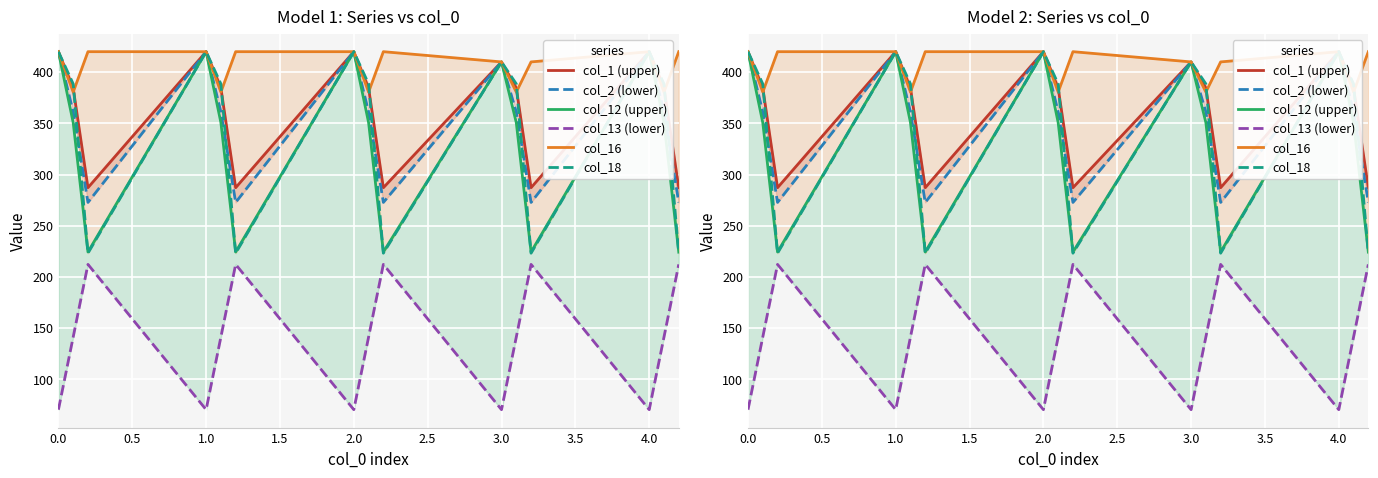

Rank the series by their maximum value, from highest to lowest.

col_1 (upper), col_2 (lower), col_12 (upper), col_16, col_18, col_13 (lower)